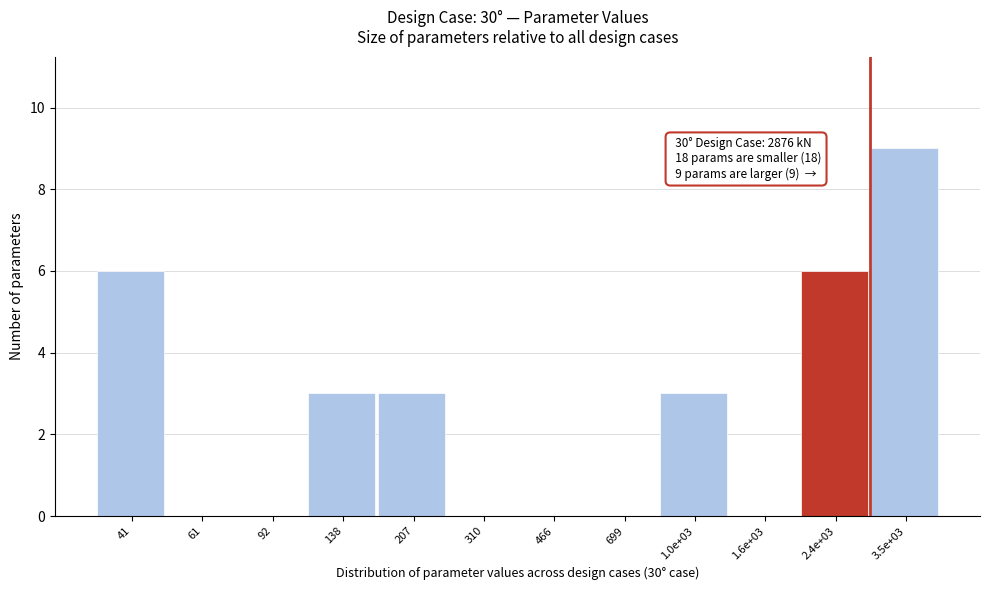

Reading left to right, what are all the values shown in this chart?

41=6	61=0	92=0	138=3	207=3	310=0	466=0	699=0	1.0e+03=3	1.6e+03=0	2.4e+03=6	3.5e+03=9